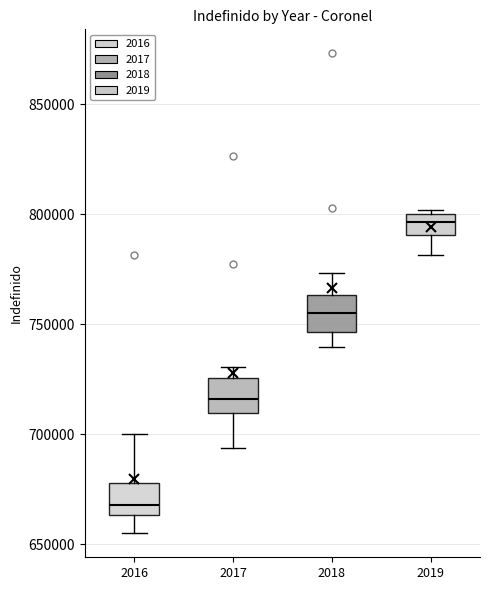

Reading left to right, transcribe this box plot: for each box, give where its median line is, the range the box spans, and where its two whiskers end, as read against the y-axis. The values are not printed on the chart, so give them approximately, as read against the axis.

2016: median 670000, box 665000 to 680000, whiskers 655000 to 700000
2017: median 715000, box 710000 to 725000, whiskers 695000 to 730000
2018: median 755000, box 745000 to 765000, whiskers 740000 to 775000
2019: median 795000, box 790000 to 800000, whiskers 780000 to 800000 (just above the box's upper edge)